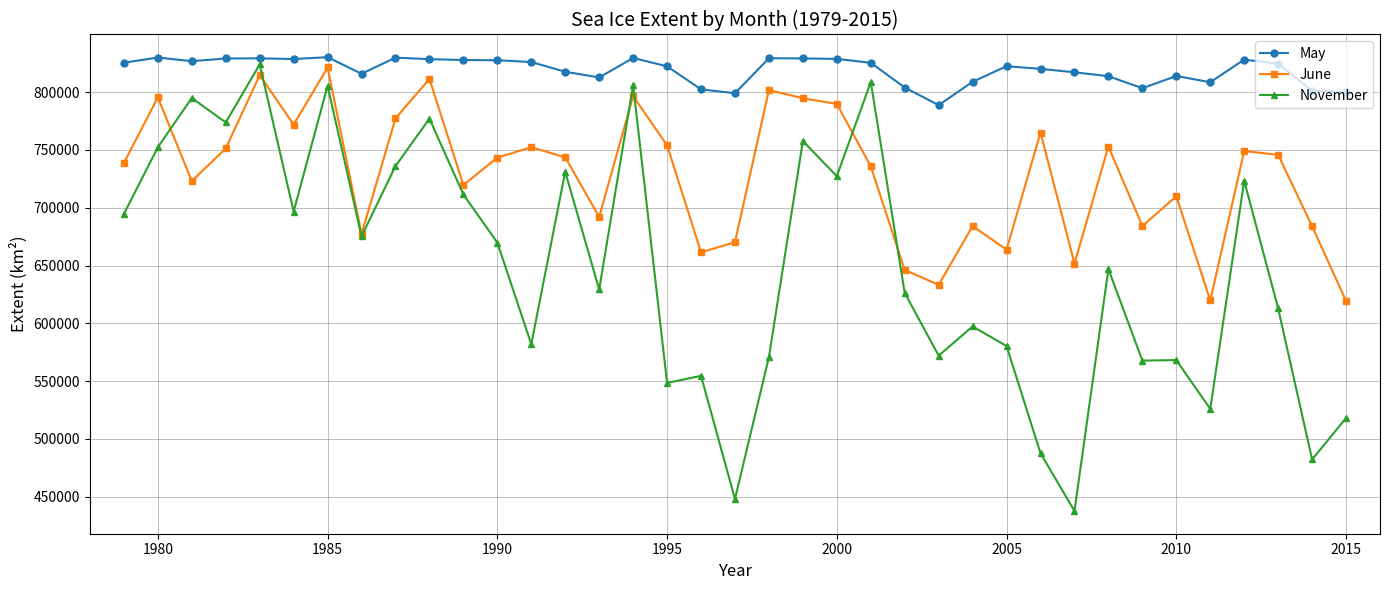

What is the difference between the second highest and second lowest values in the November series?

360634.4